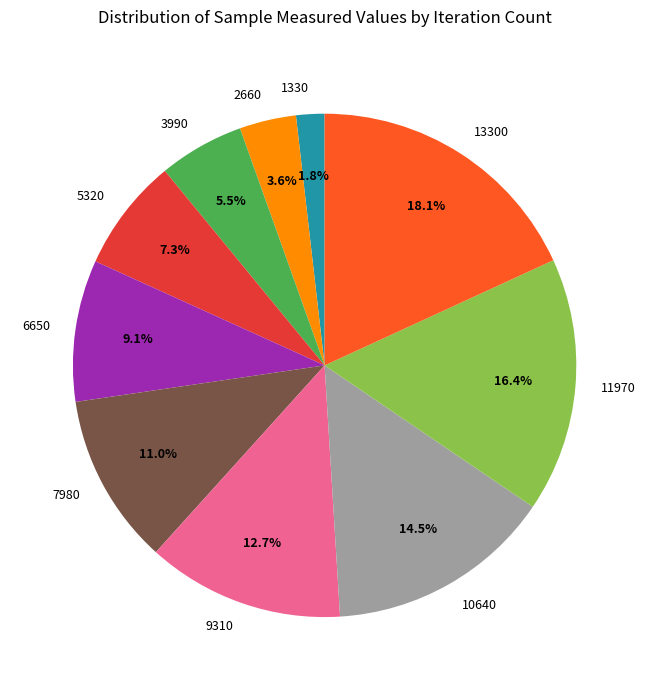

What percentage is the 7980 slice, to the nearest percent?

11%